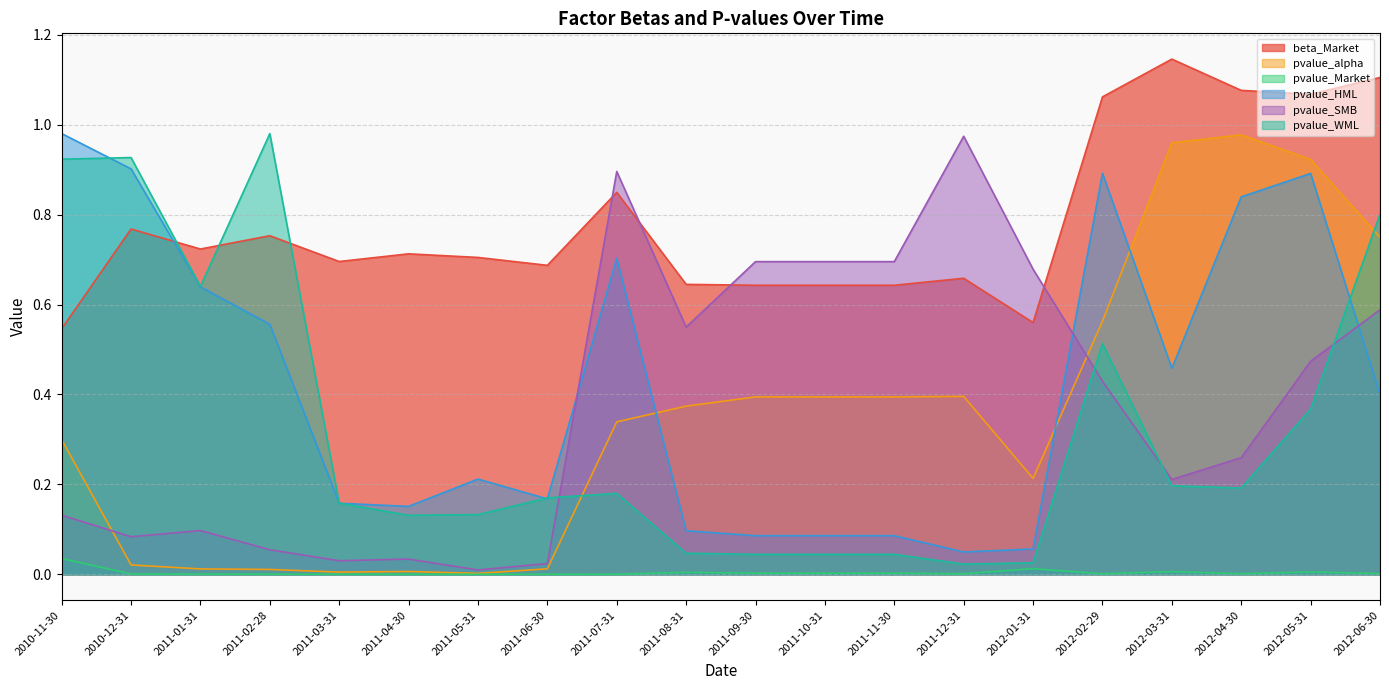

At which category is the sum across all series the highest?

2012-05-31